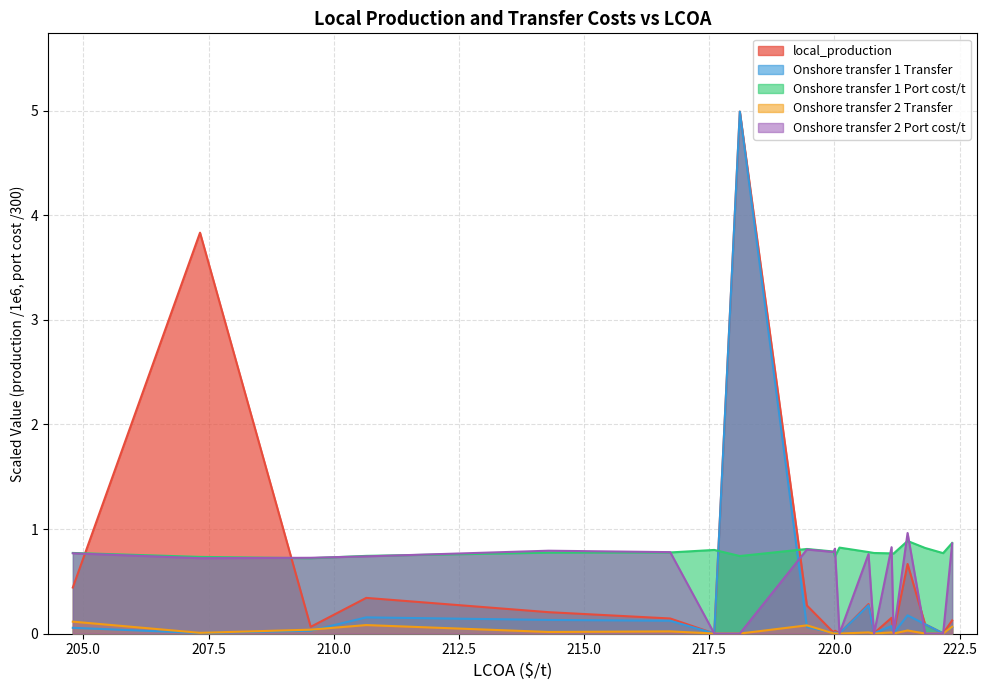

What is the average value of the Onshore transfer 2 Port cost/t series?

0.5